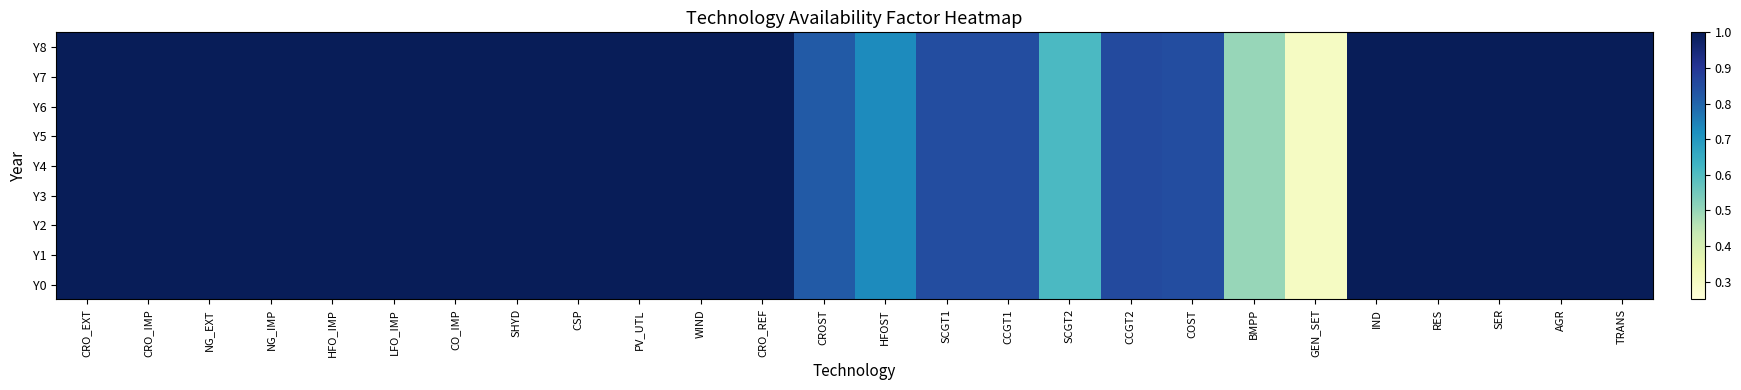

Rank the series at CSP from highest to lowest value.

Y0, Y1, Y2, Y3, Y4, Y5, Y6, Y7, Y8